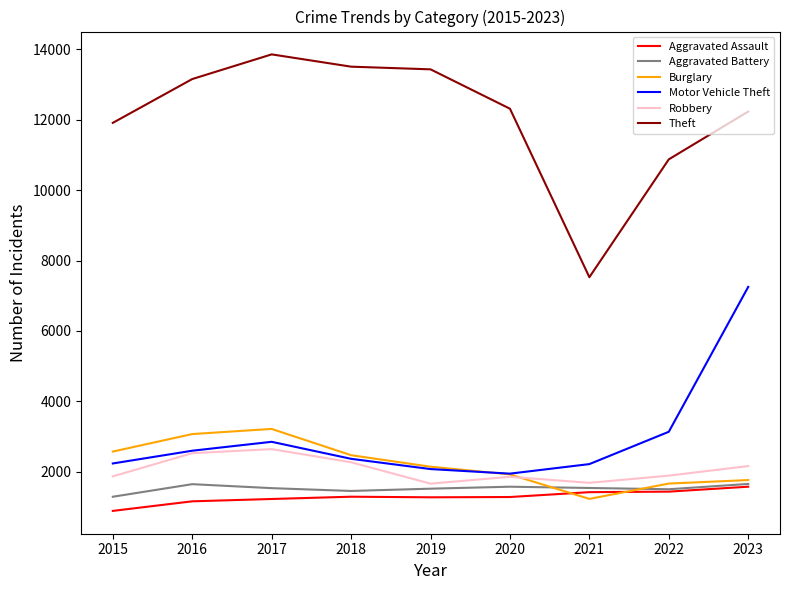

The Robbery series shows 685 at 2021. True or false?

False